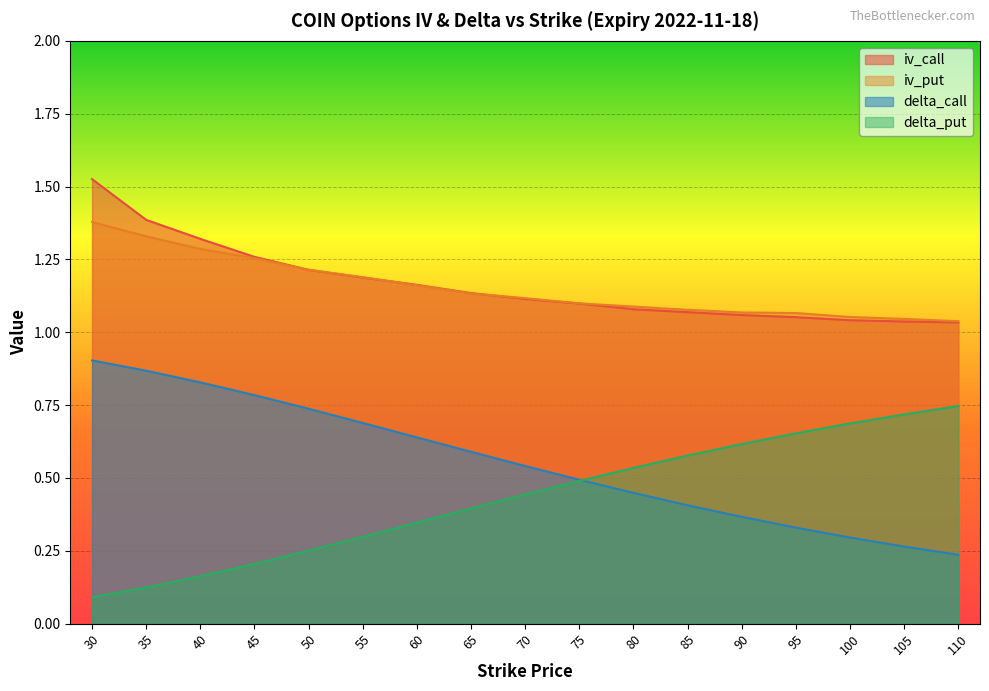

What is the total value across all series at 85?

3.1